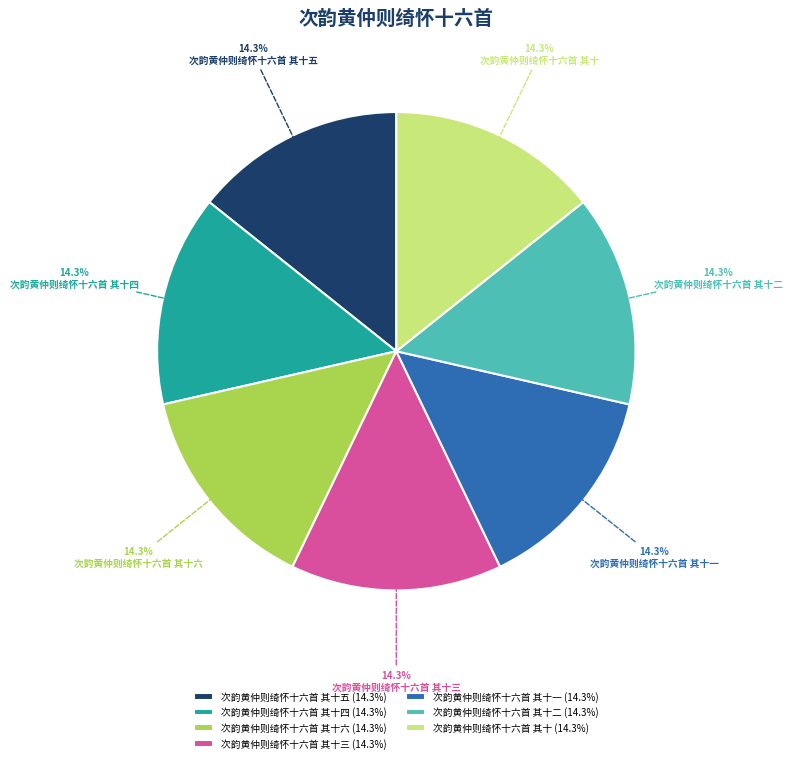

Does 次韵黄仲则绮怀十六首 其十二 account for over 50% of the chart?

No